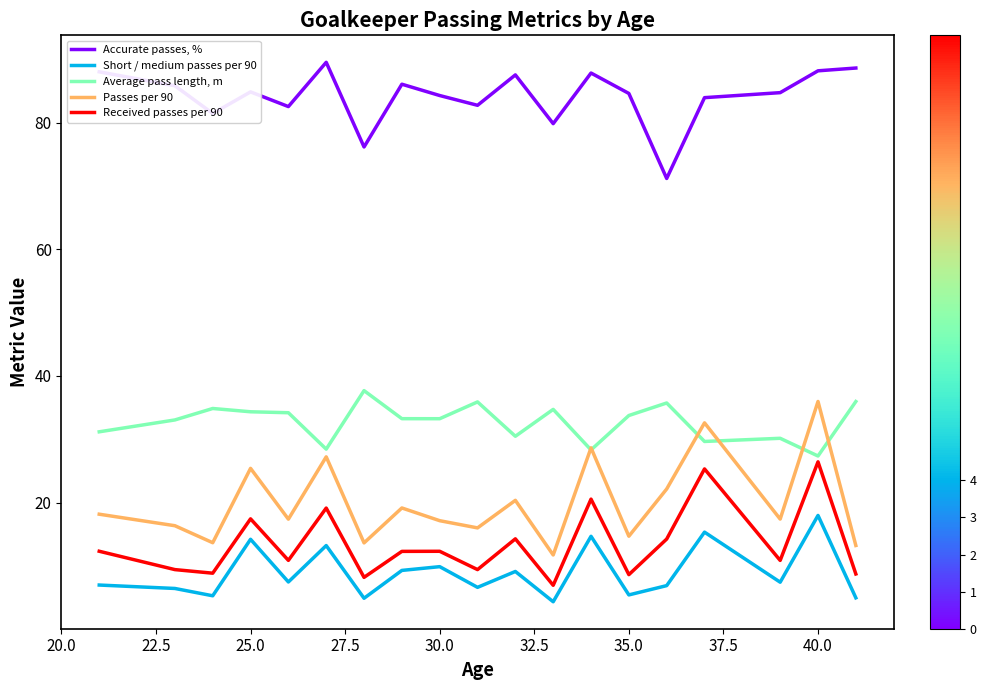

How many categories are shown in the chart?

19